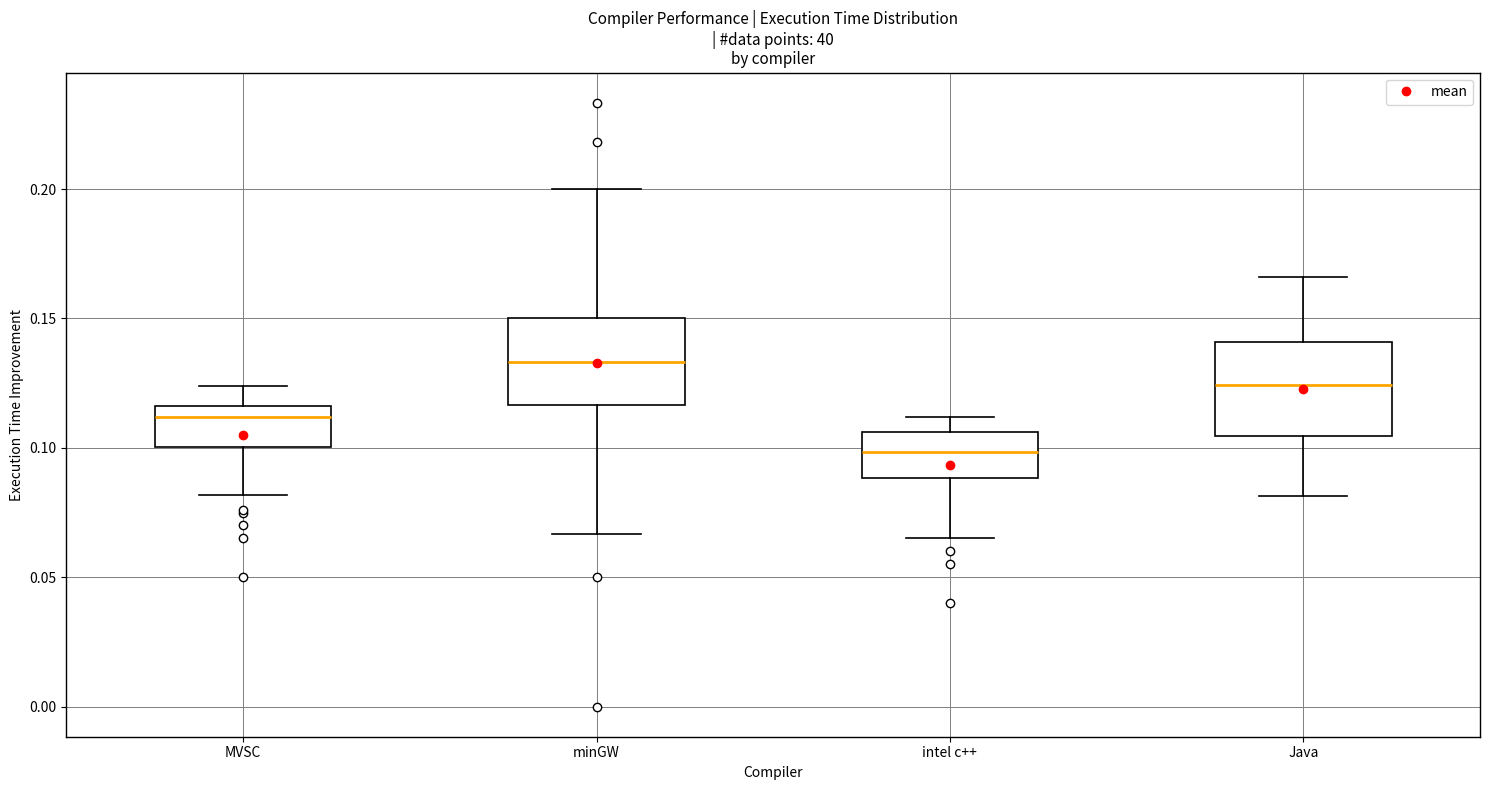

Which box's median line is the lowest?

intel c++